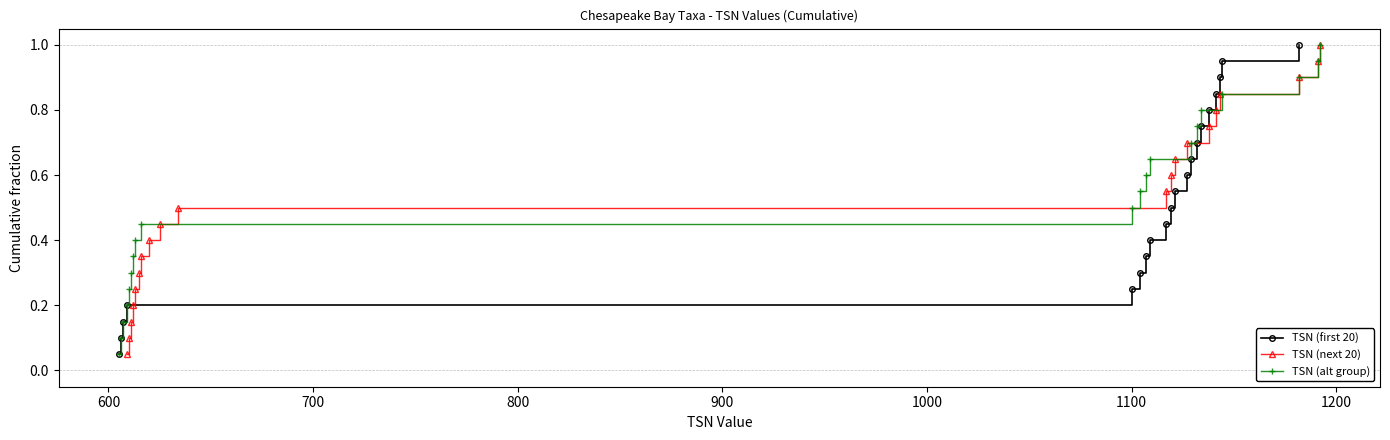

True or false: TSN (next 20) has more than 2 points higher than both neighbors.

False